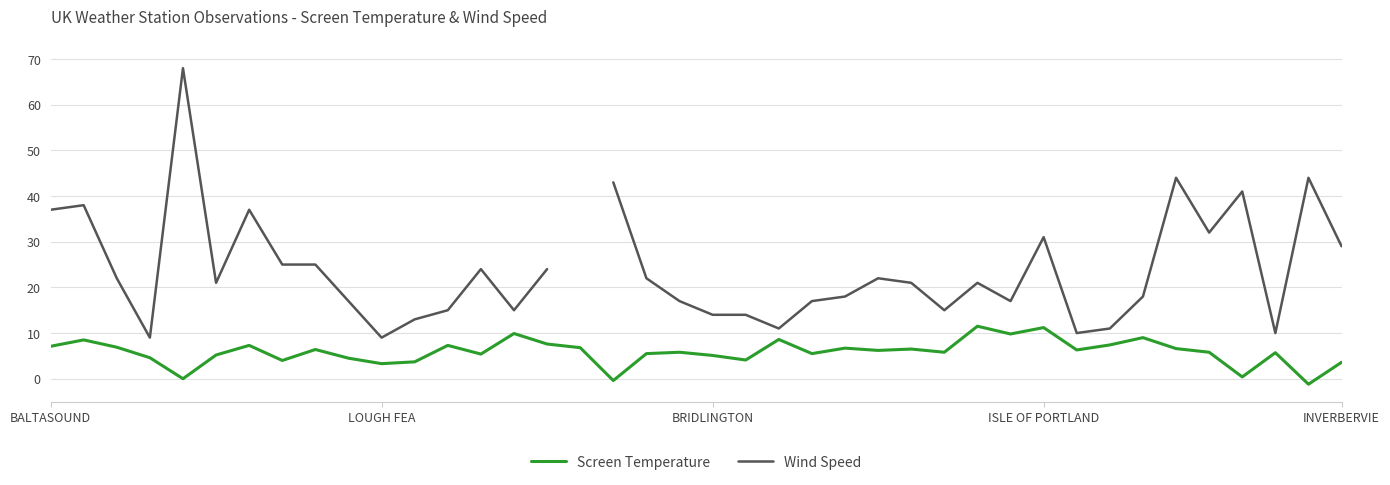

True or false: Screen Temperature has a value of 12.0 at BALTASOUND.

False